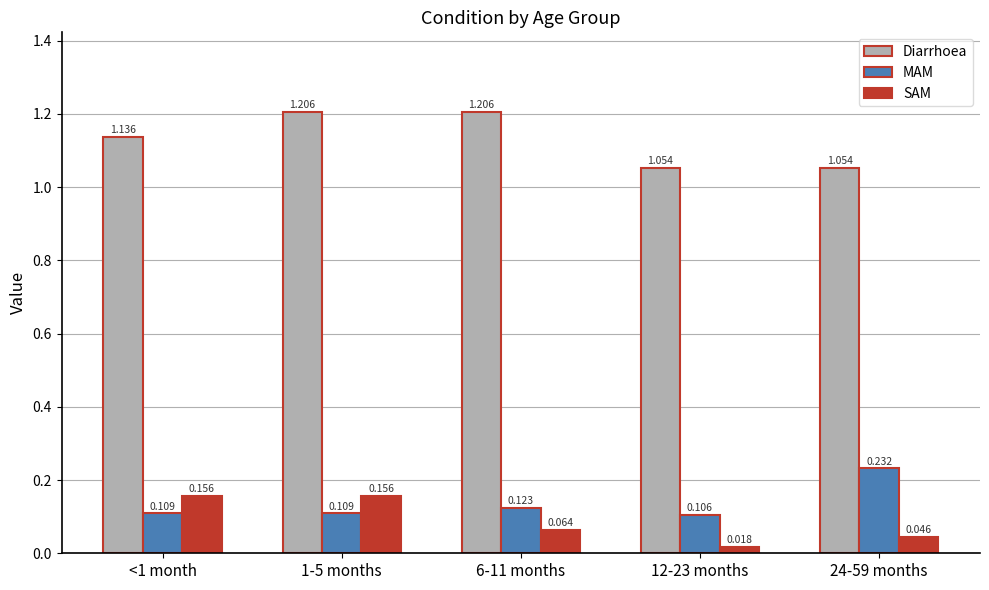

Which series changed the most between 1-5 months and 6-11 months?

SAM